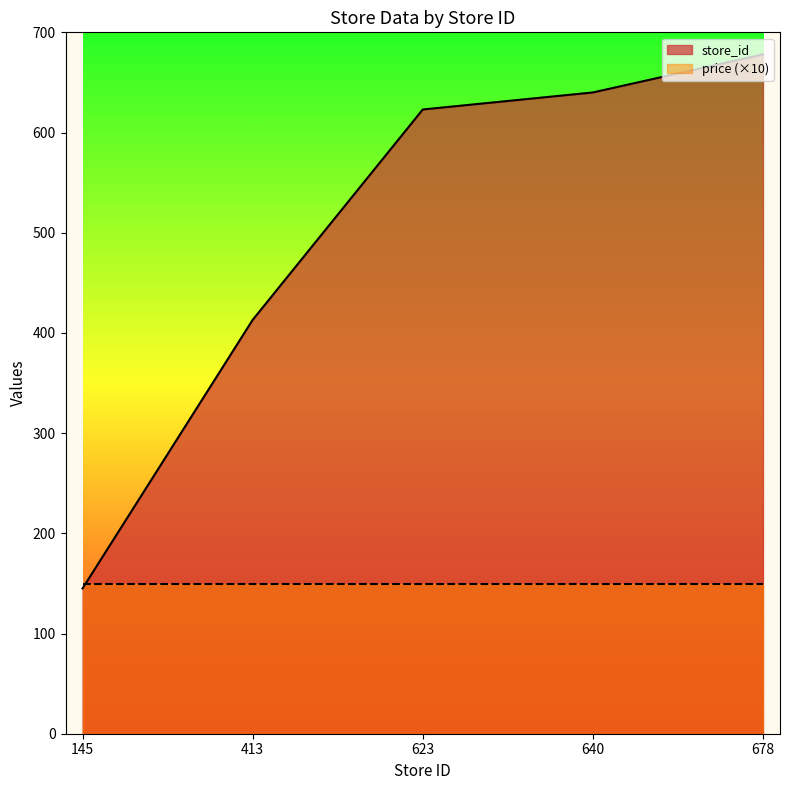

What is the greatest value displayed?

678